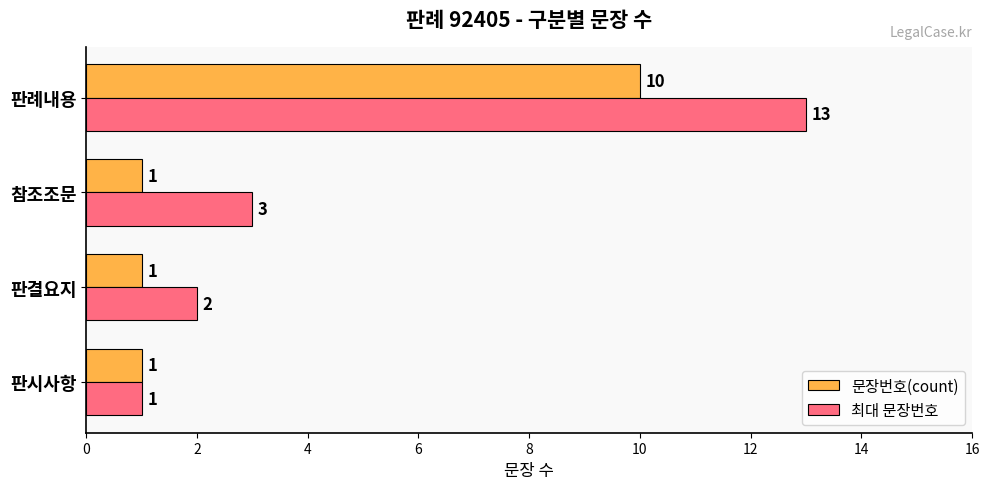

Between 판결요지 and 참조조문, which series saw the biggest shift?

최대 문장번호